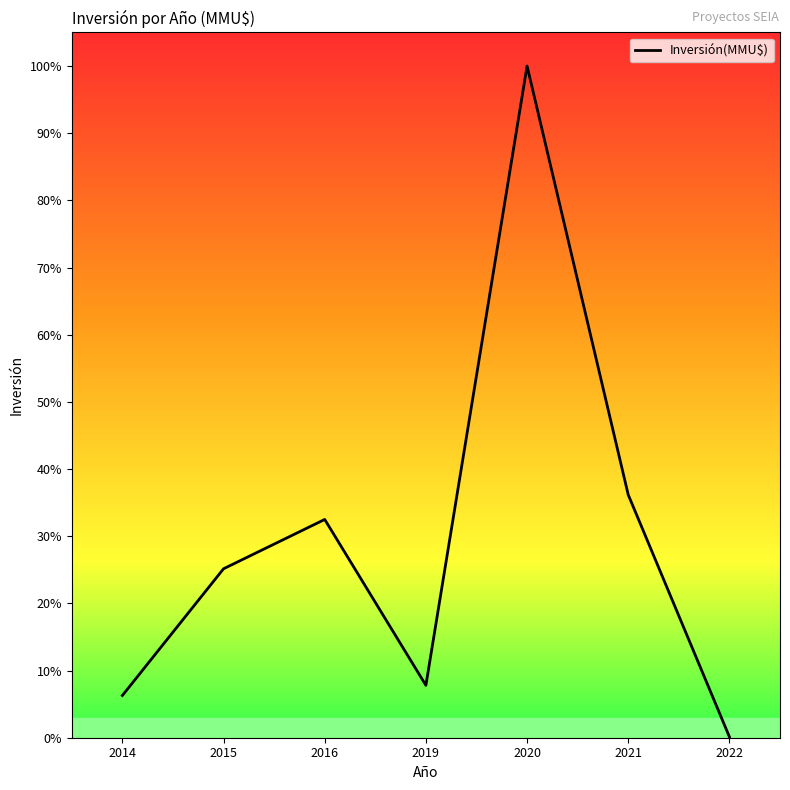

At which label does the data first exceed 140100?

2016